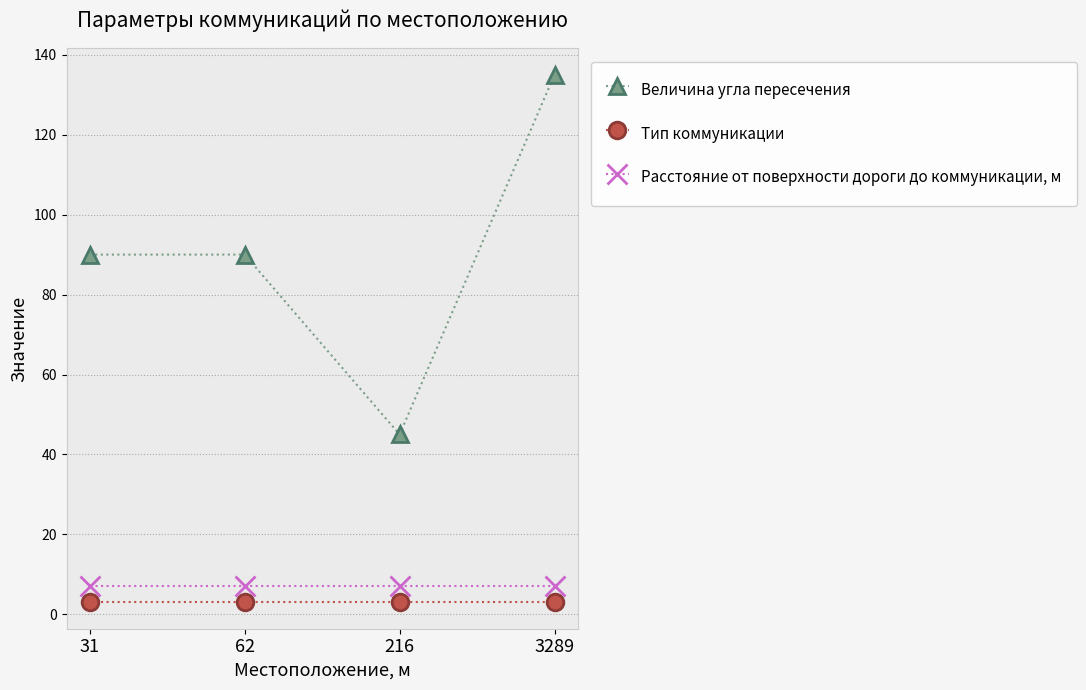

Between 62 and 3289, which series saw the biggest shift?

Величина угла пересечения